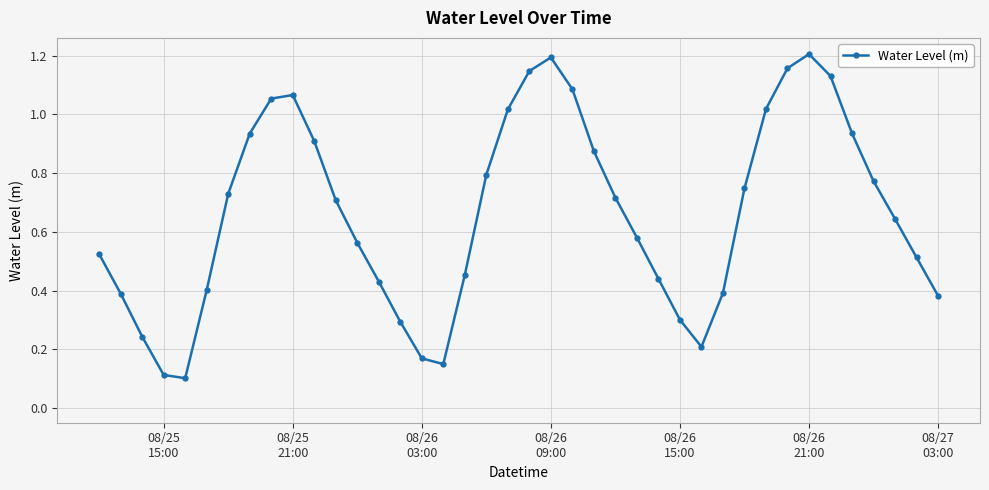

What is the sum of all values?

26.5